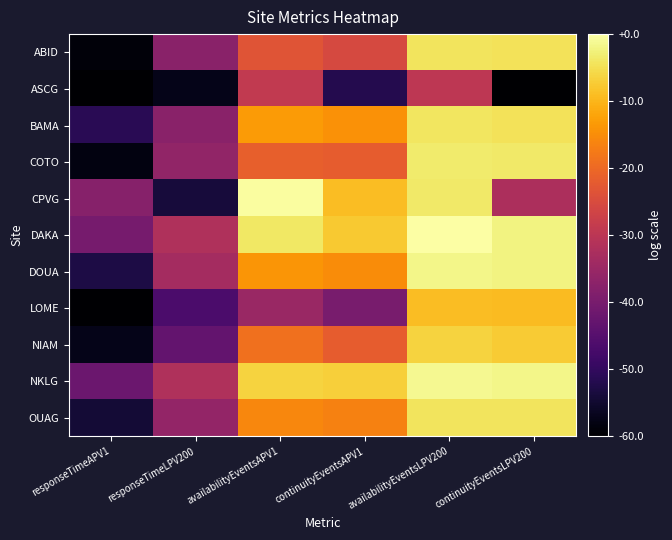

At how many categories does at least one series exceed 3?

4